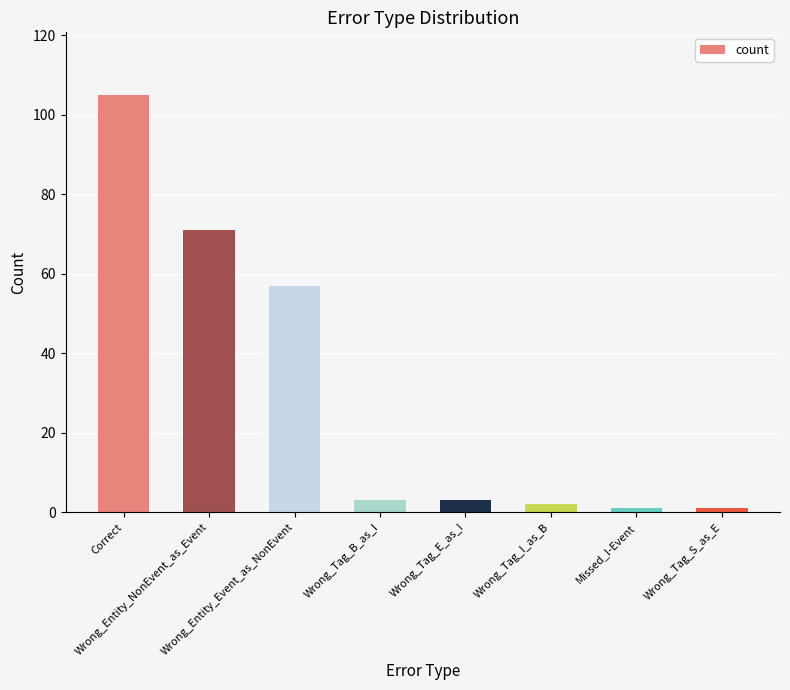

What is the greatest value displayed?

105